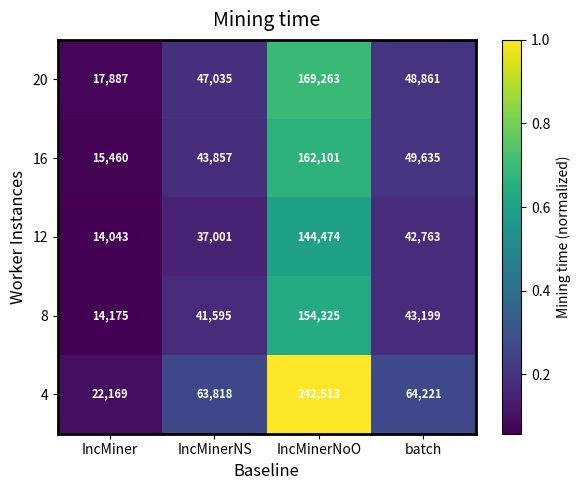

What is the difference between the 20 values at IncMiner and batch?

30974